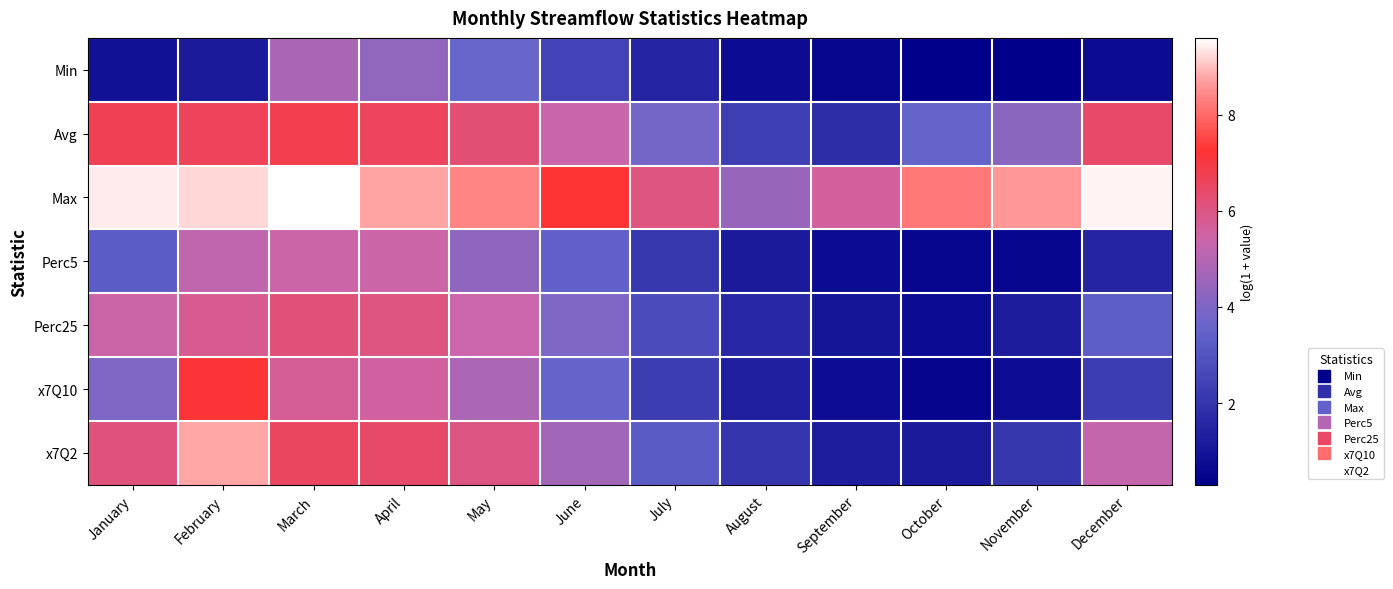

Reading left to right, transcribe all the data shown in this chart.

Min: January=0.9	February=1.1	March=4.8	April=4.3	May=3.6	June=2.5	July=1.5	August=0.7	September=0.5	October=0.3	November=0.3	December=0.7
Avg: January=6.7	February=6.7	March=6.9	April=6.6	May=6.3	June=5.4	July=3.8	August=2.3	September=1.8	October=3.5	November=4.2	December=6.4
Max: January=9.4	February=9.2	March=9.6	April=8.7	May=8.4	June=7.2	July=6.1	August=4.5	September=5.6	October=8.2	November=8.6	December=9.5
Perc5: January=3.3	February=5.2	March=5.4	April=5.4	May=4.3	June=3.4	July=2.1	August=1.1	September=0.7	October=0.5	November=0.5	December=1.5
Perc25: January=5.4	February=5.8	March=6.2	April=6.0	May=5.4	June=4.0	July=2.7	August=1.6	September=1.0	October=0.7	November=1.2	December=3.3
x7Q10: January=4.0	February=7.2	March=5.7	April=5.6	May=4.8	June=3.5	July=2.3	August=1.3	September=0.8	October=0.5	November=0.8	December=2.3
x7Q2: January=6.1	February=8.8	March=6.6	April=6.4	May=6.0	June=4.7	July=3.2	August=2.0	September=1.3	October=1.1	November=2.1	December=5.3